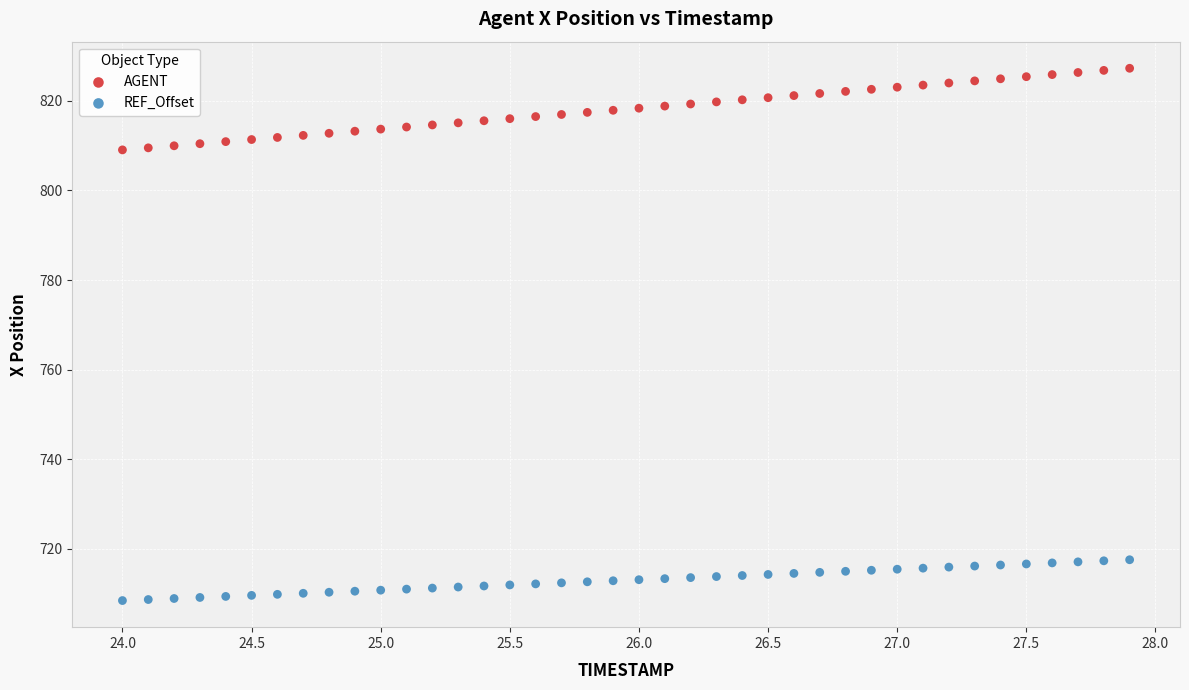

Across all data points, what is the range of X values (max minus min)?

3.9